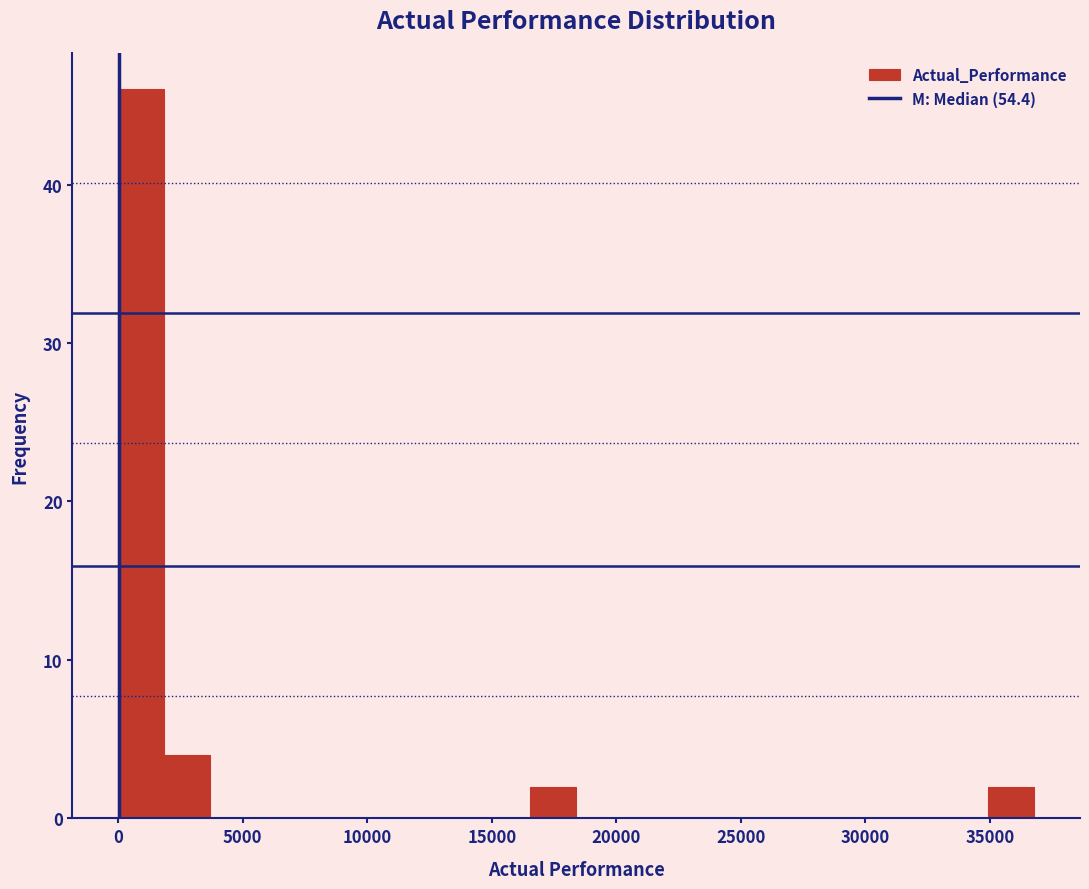

Read against the x-axis, roughly where is the centre of the tallest bar?

1000